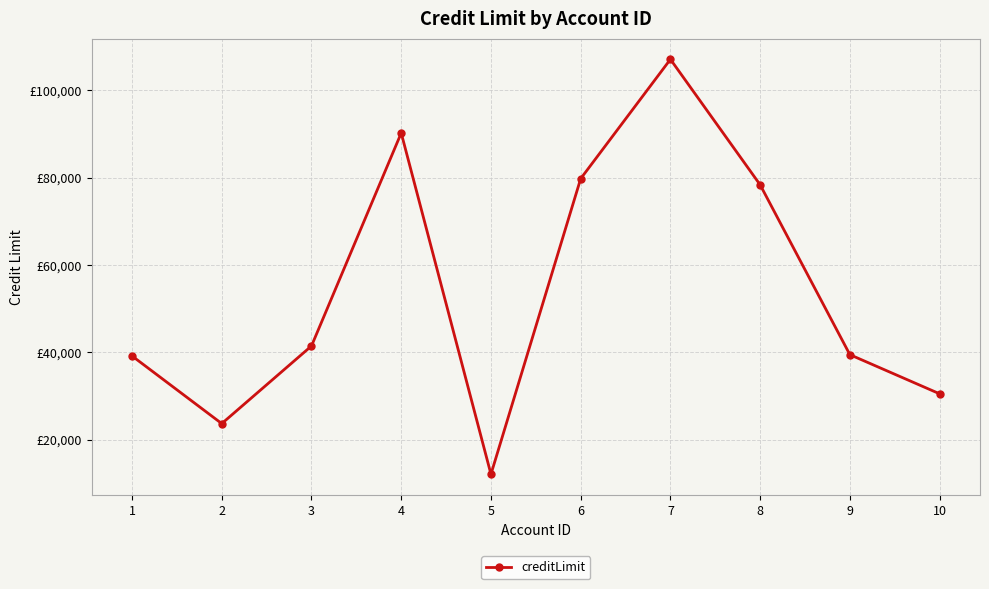

True or false: the data shows 21470 at 4.

False